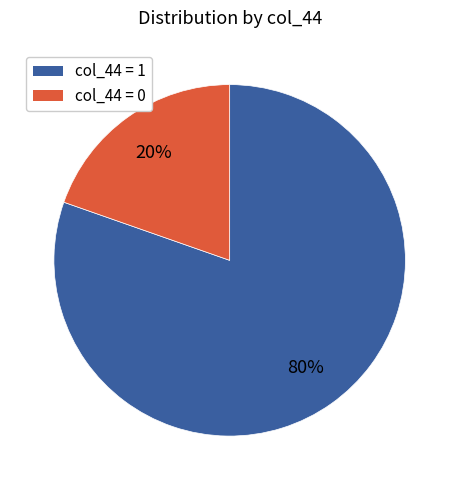

Is there any slice that represents more than half of the pie?

Yes